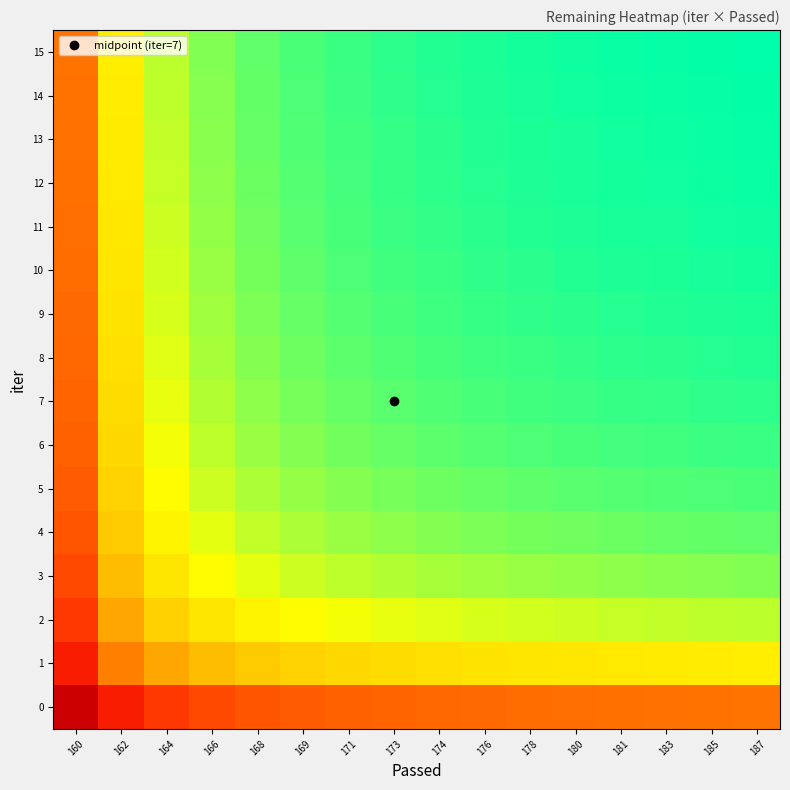

What is the greatest value displayed?

1.0